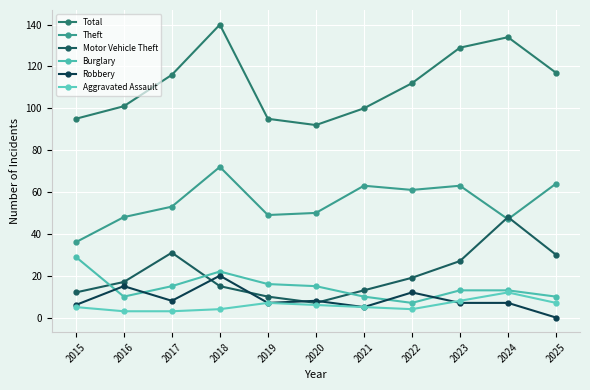

Is the value of Motor Vehicle Theft at 2023 greater than the value of Robbery at 2024?

Yes